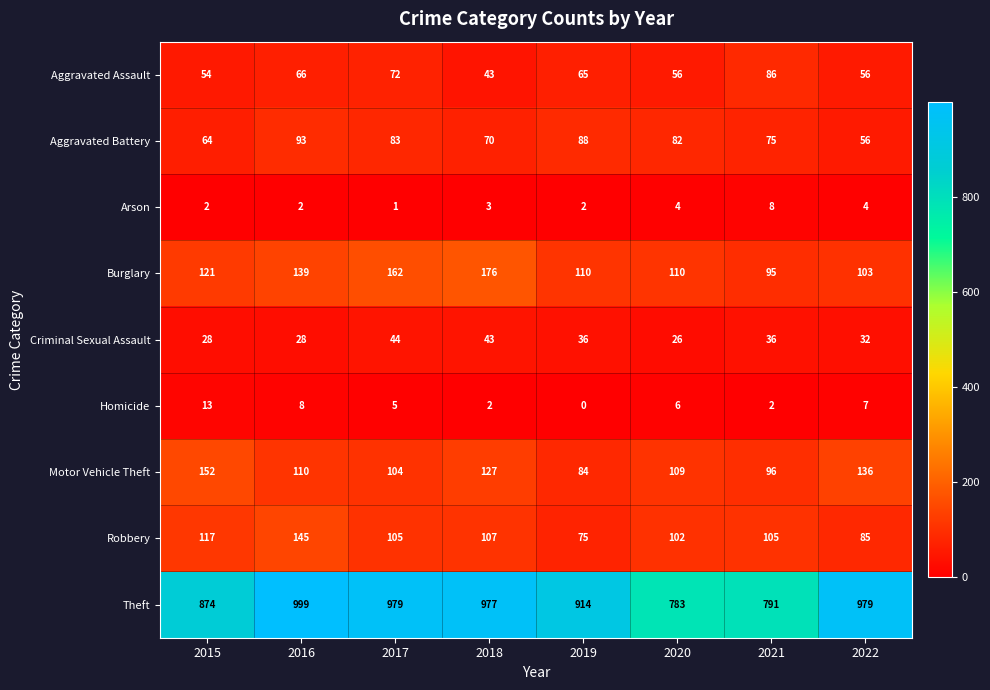

At which label is Motor Vehicle Theft closest to 118?

2016